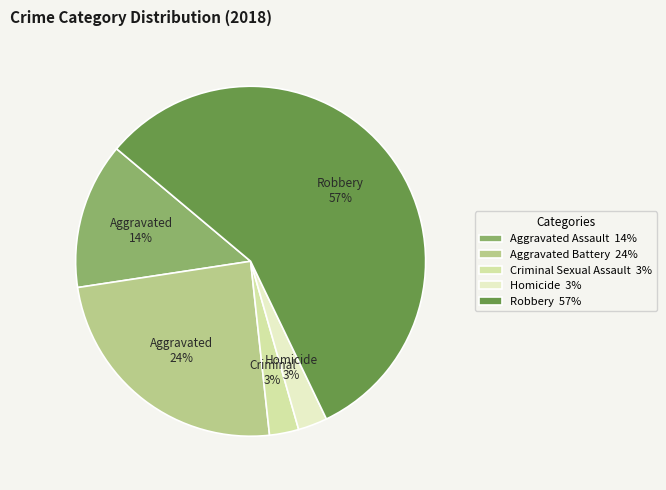

How many slices are in this pie chart?

5